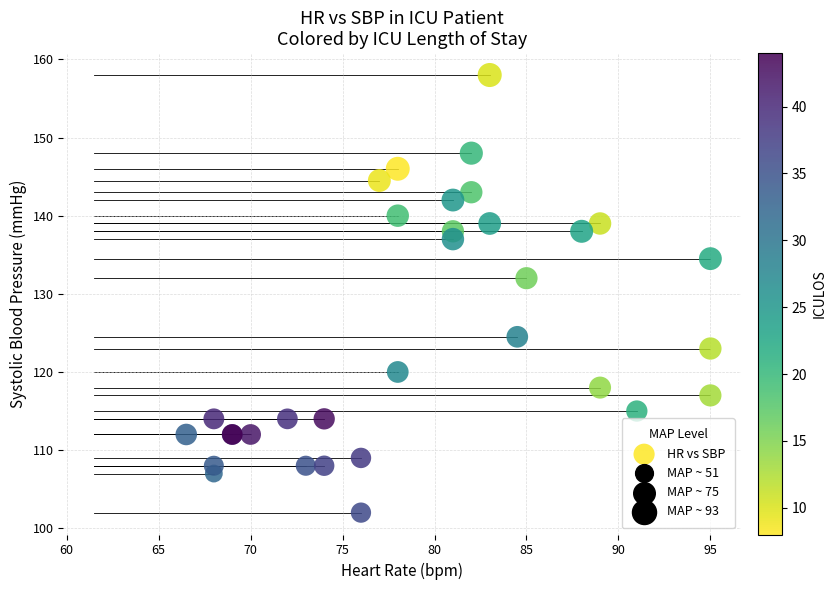

What Y value in the scatter plot is closest to 130?

132.0